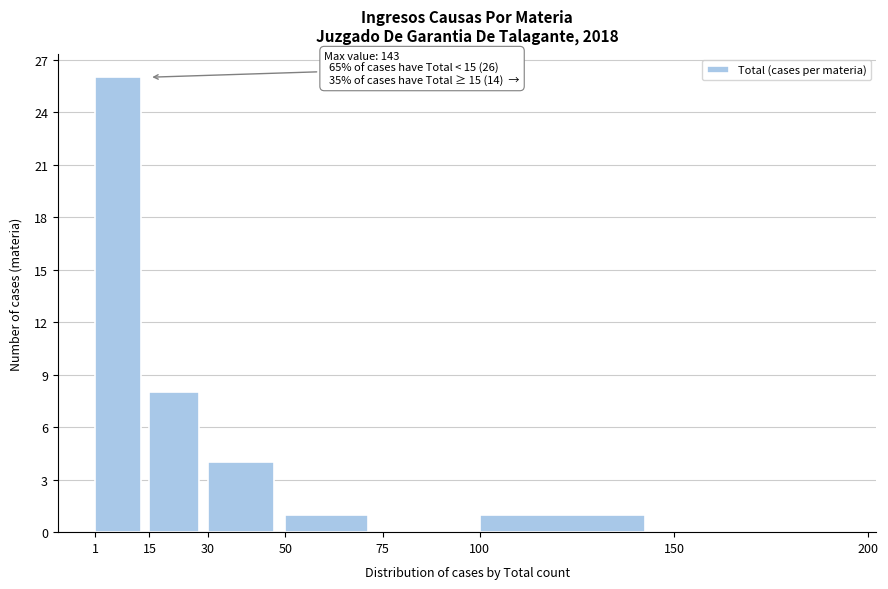

Which range on the x-axis has the tallest bar?

1 to 15